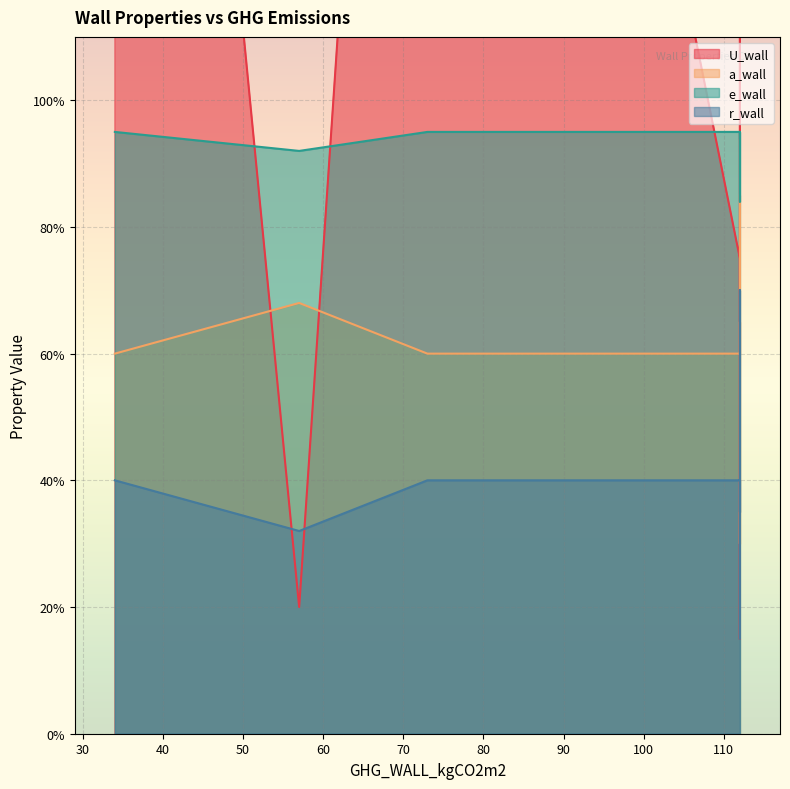

What is the total value across all series at 34?

5.2